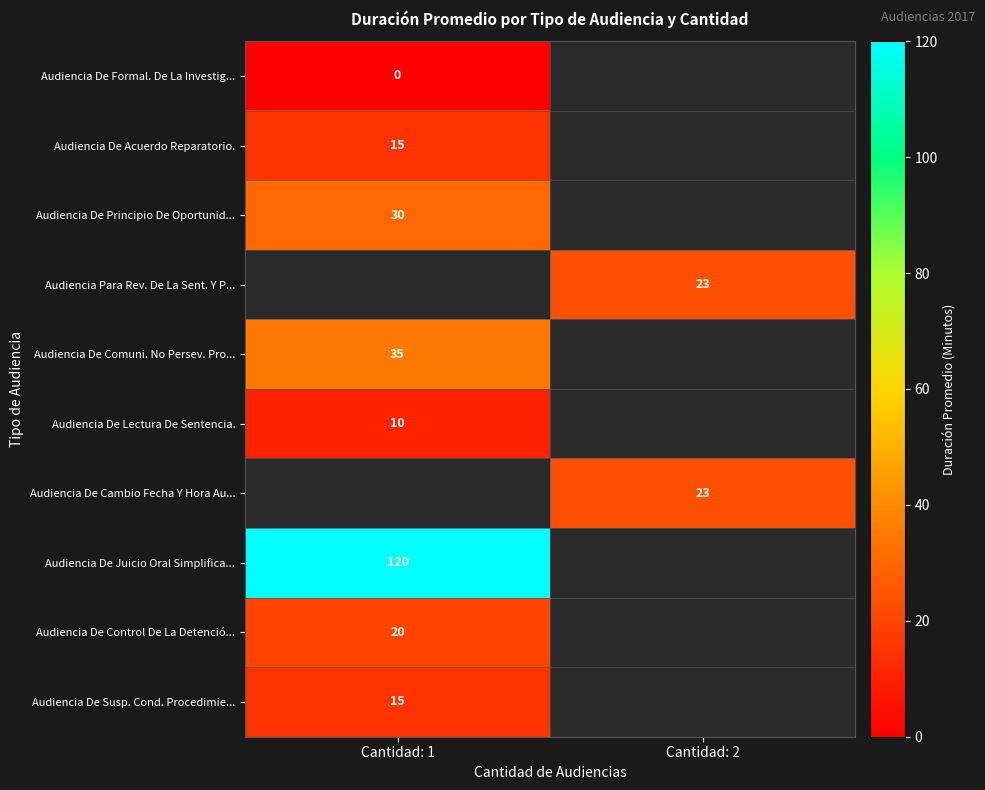

The value of Audiencia De Comuni. No Persev. Pro... at Cantidad: 1 is 35. True or false?

True